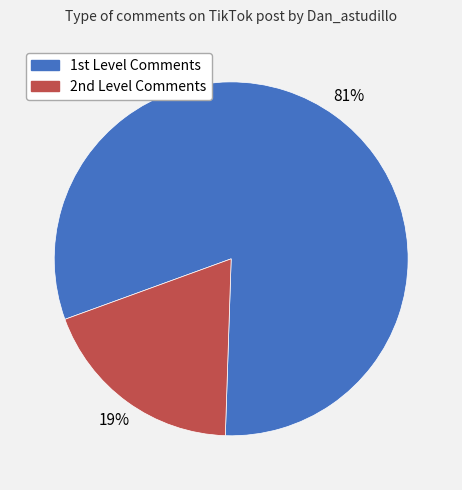

Rank the categories by value from lowest to highest.

2nd Level Comments, 1st Level Comments